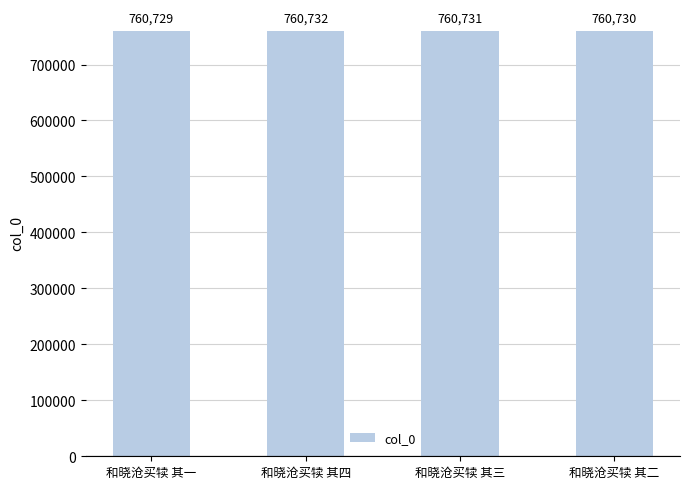

What is the difference between the maximum and minimum values?

3